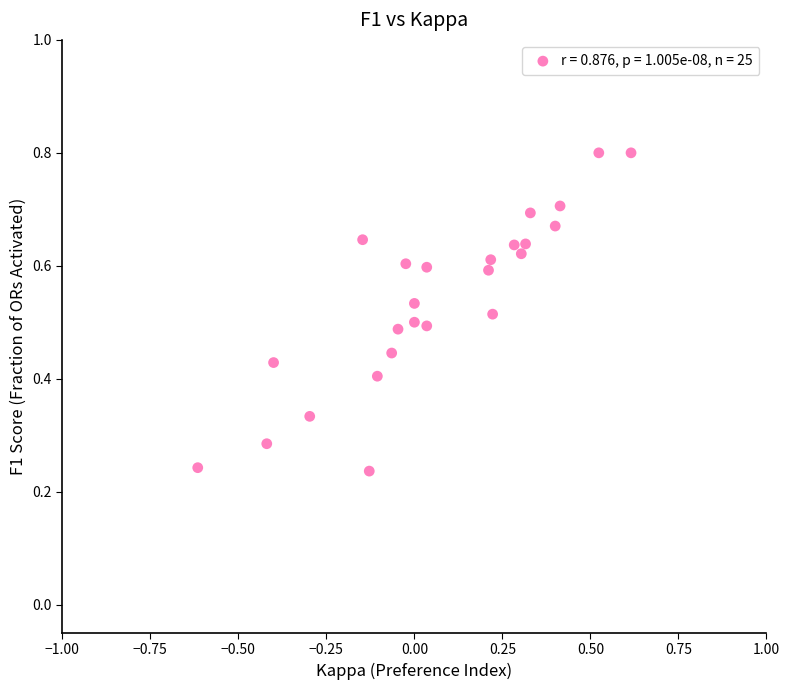

What is the range of X values (max minus min)?

1.2